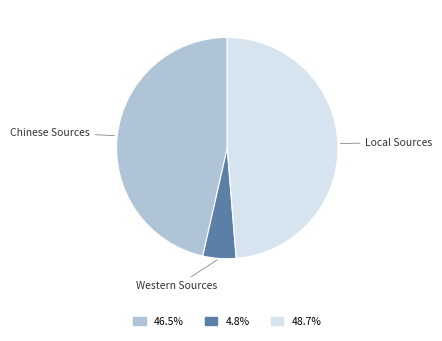

Approximately how many times larger is the value at Chinese Sources compared to Western Sources?

9.6